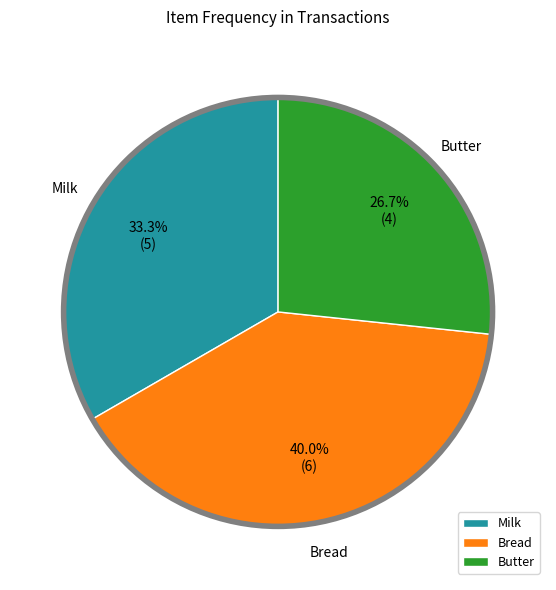

Does Milk account for over 50% of the chart?

No